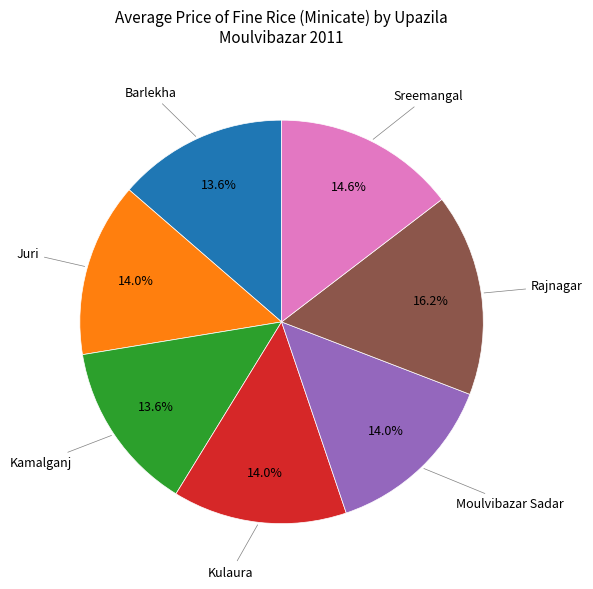

Does any single category account for the majority?

No